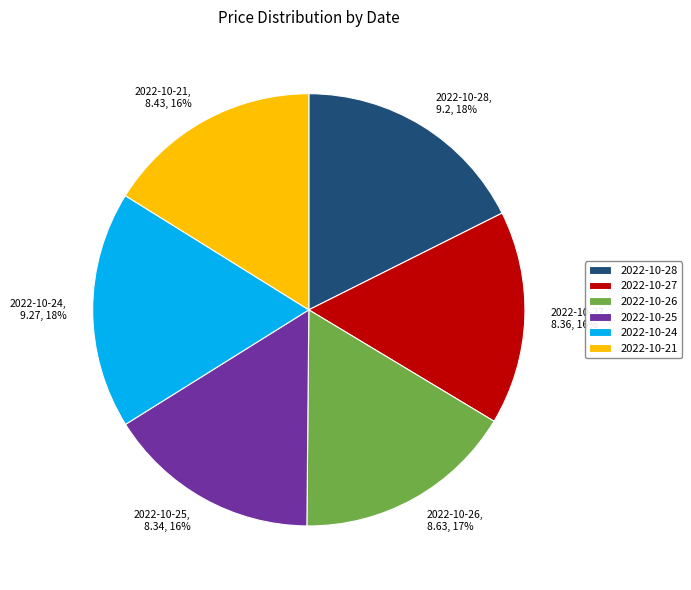

To the nearest percent, what is the combined percentage of 2022-10-25 and 2022-10-28?

34%